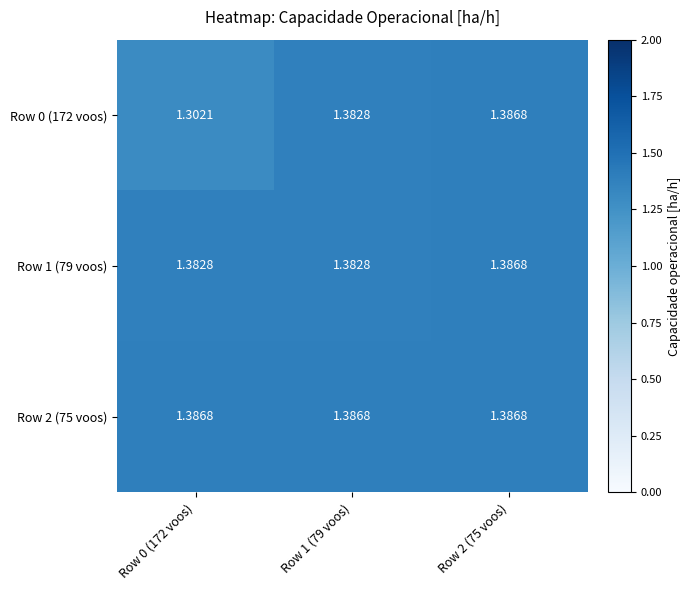

Is the value of Row 0 (172 voos) at Row 2 (75 voos) greater than the value of Row 1 (79 voos) at Row 1 (79 voos)?

Yes